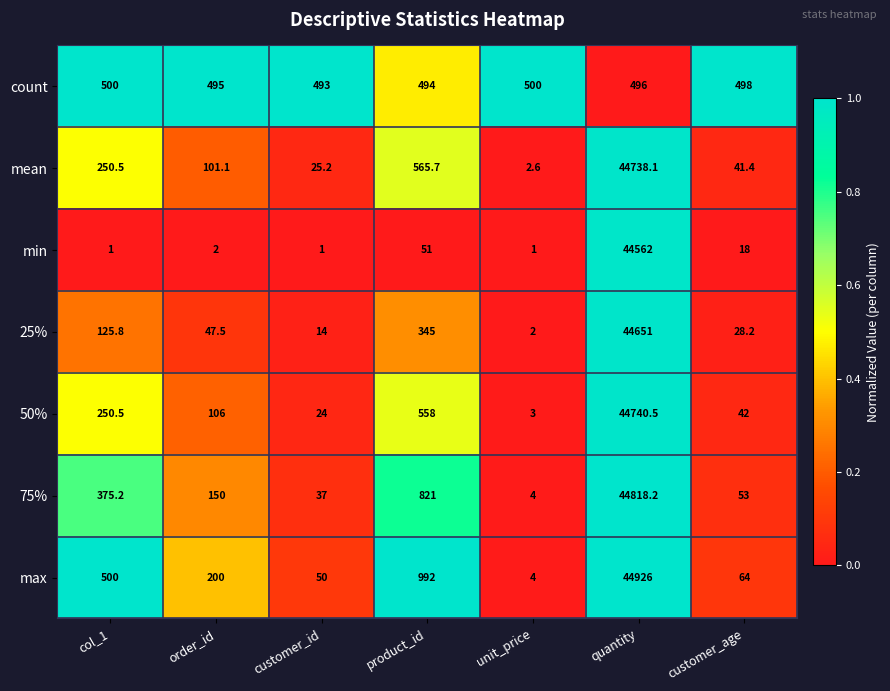

Is it true that count equals 500.0 at unit_price?

True